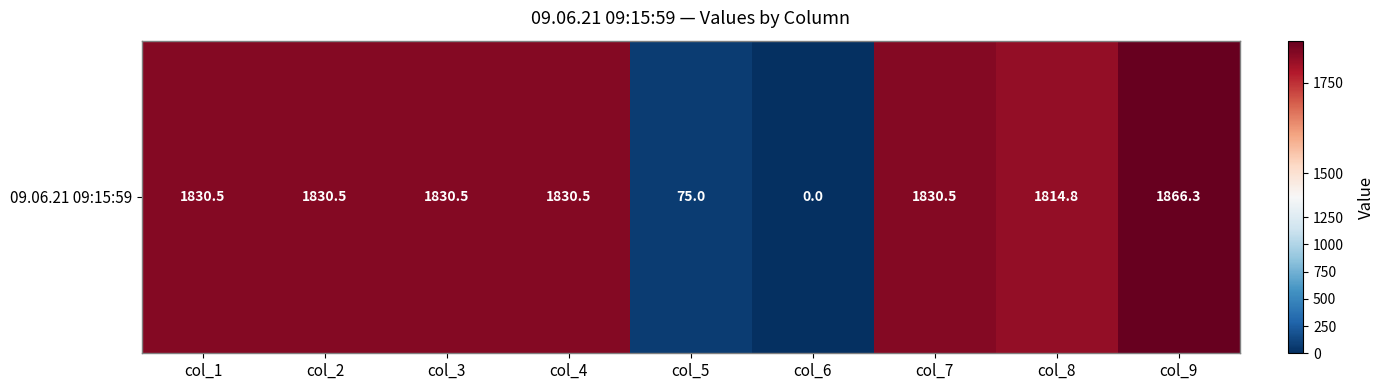

What is the maximum value shown in the chart?

1866.3